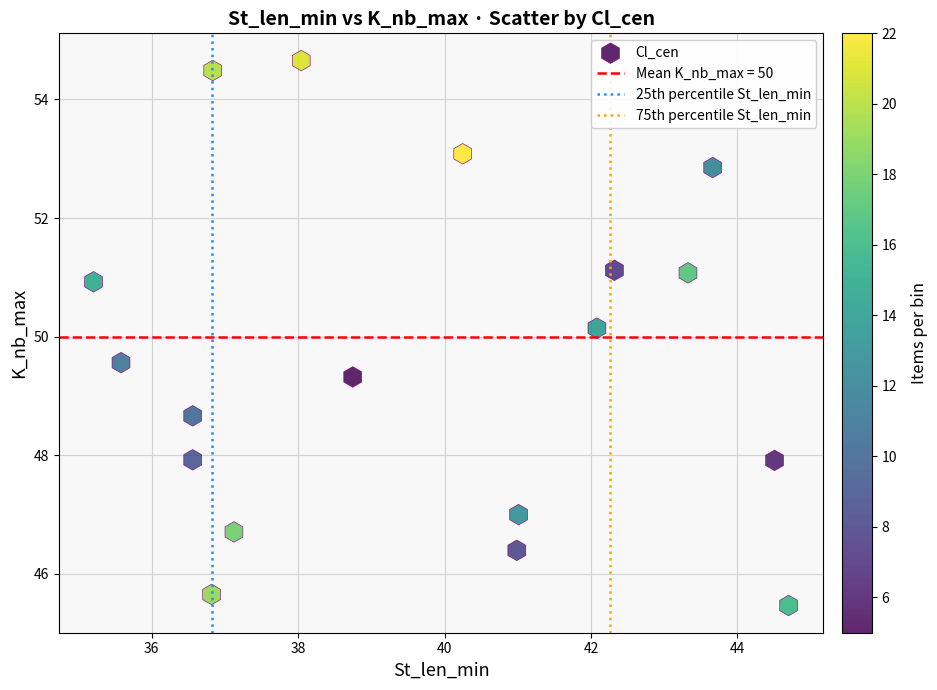

What Y value in the scatter plot is closest to 50?

50.1